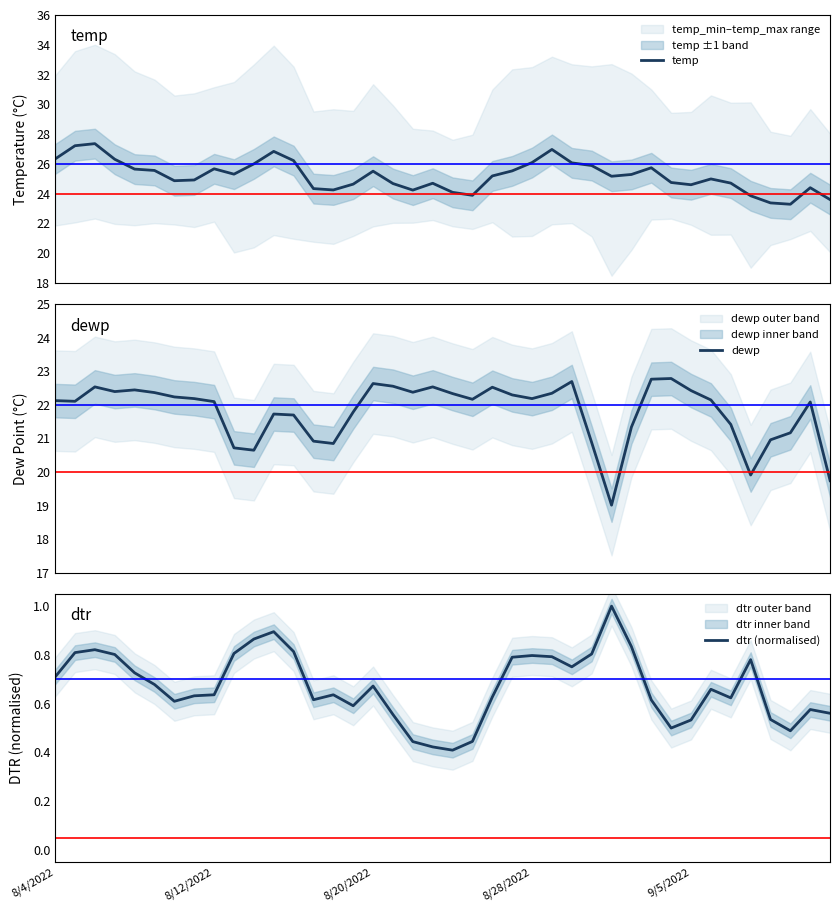

True or false: dewp and dtr (normalised) cross at least once.

False